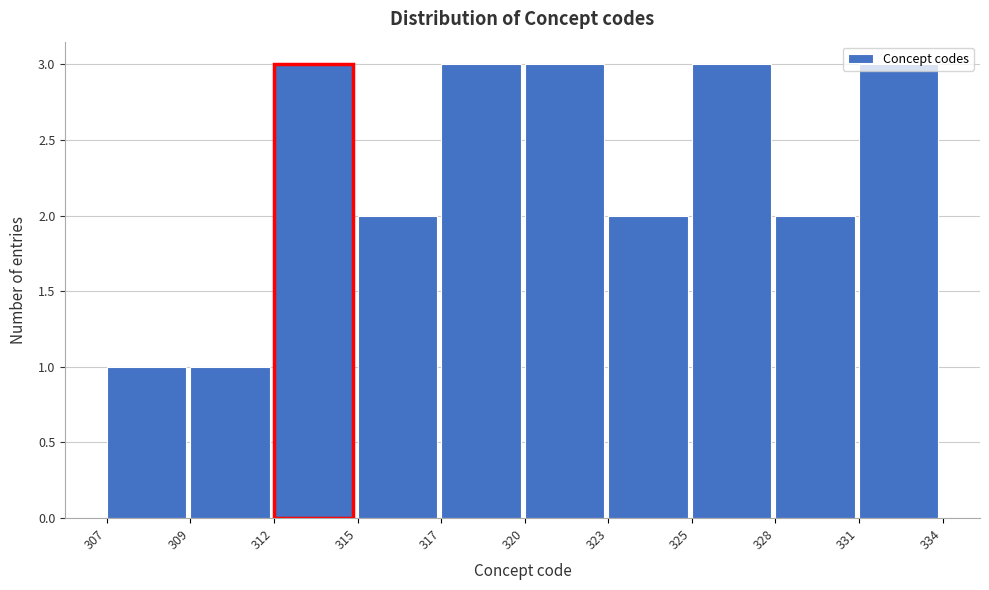

Which has a higher value, 307 or 317?

317